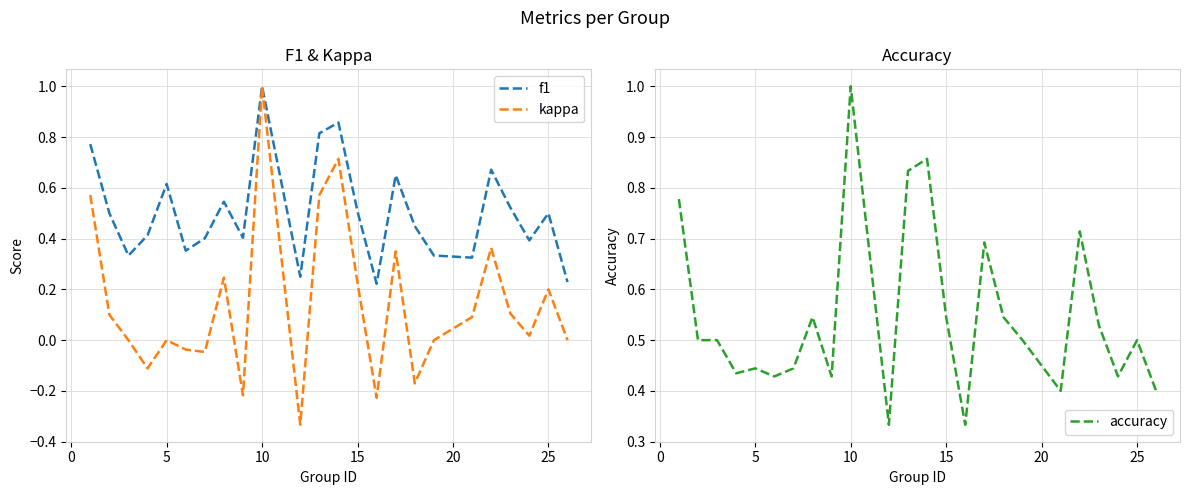

True or false: kappa and accuracy cross at least once.

False